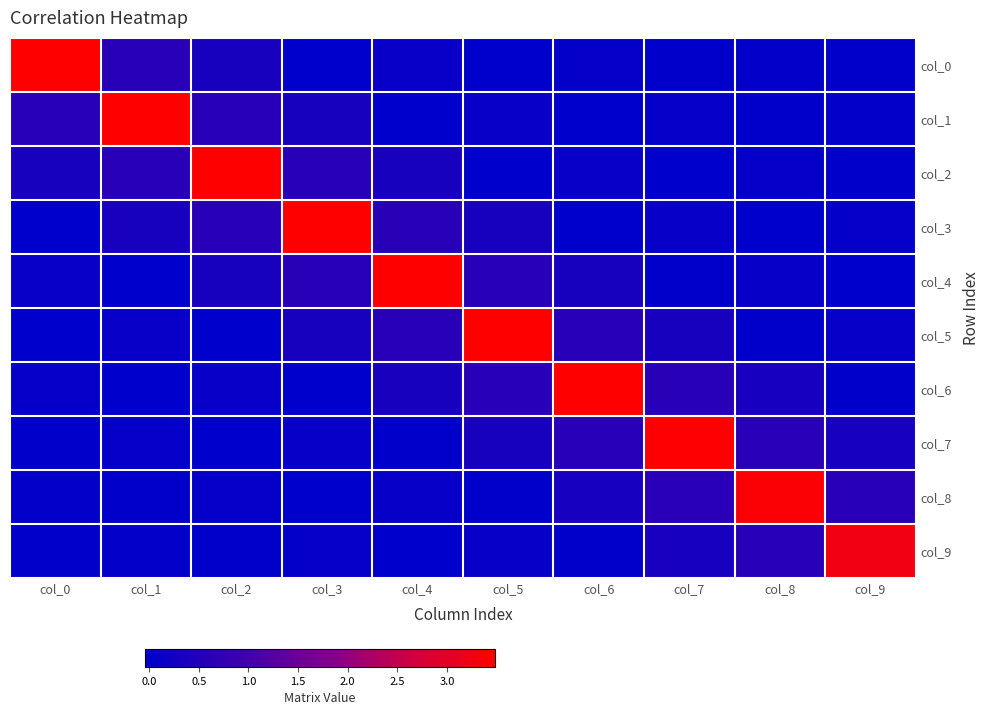

Rank the series at col_6 from lowest to highest value.

col_1, col_3, col_9, col_0, col_2, col_8, col_4, col_5, col_7, col_6